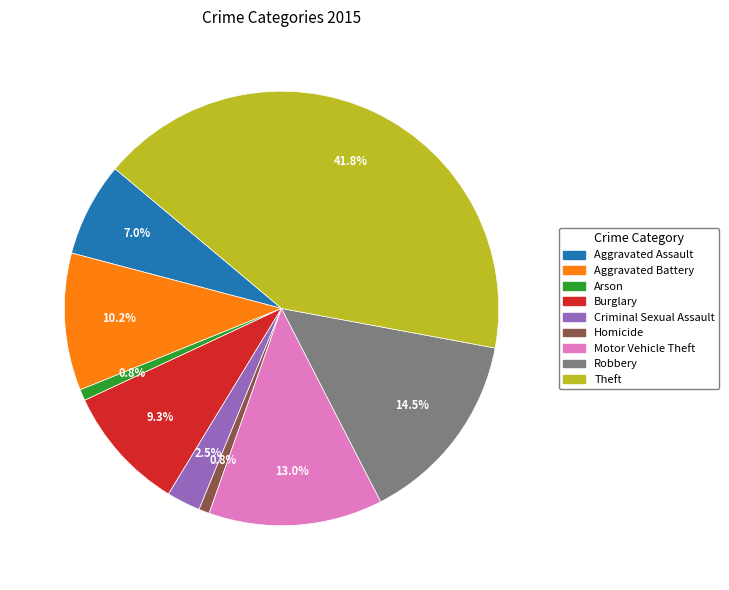

To the nearest percent, what is the average slice percentage?

11%